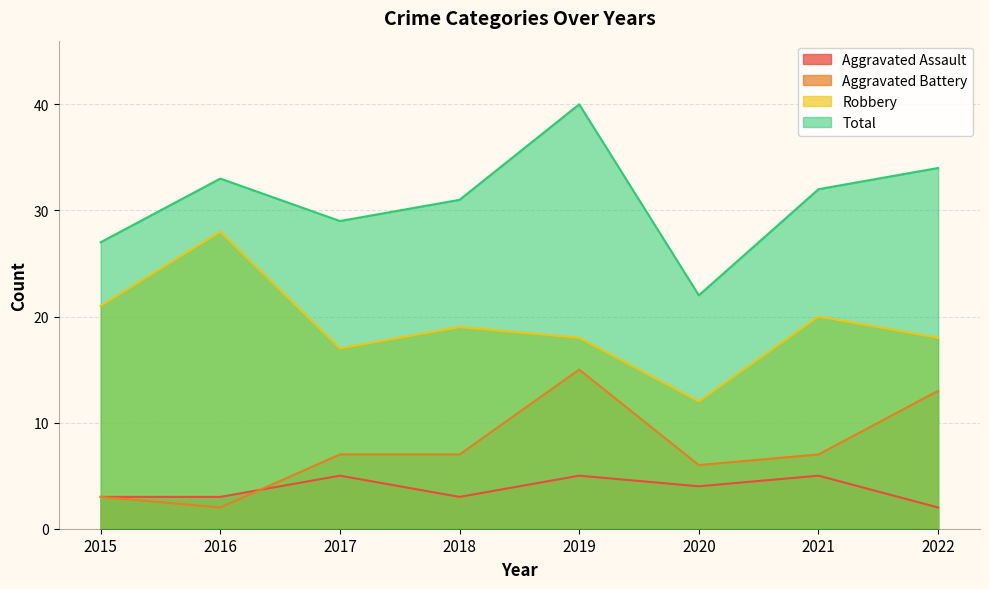

What is the difference between the maximum and minimum values in the Total series?

18